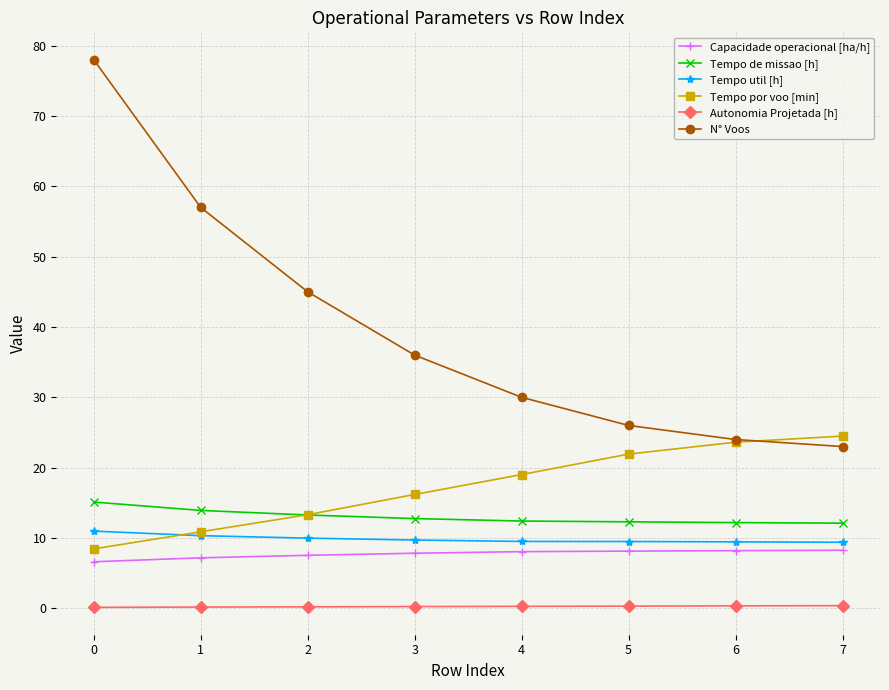

What is the difference between the maximum and minimum values in the Capacidade operacional [ha/h] series?

1.6